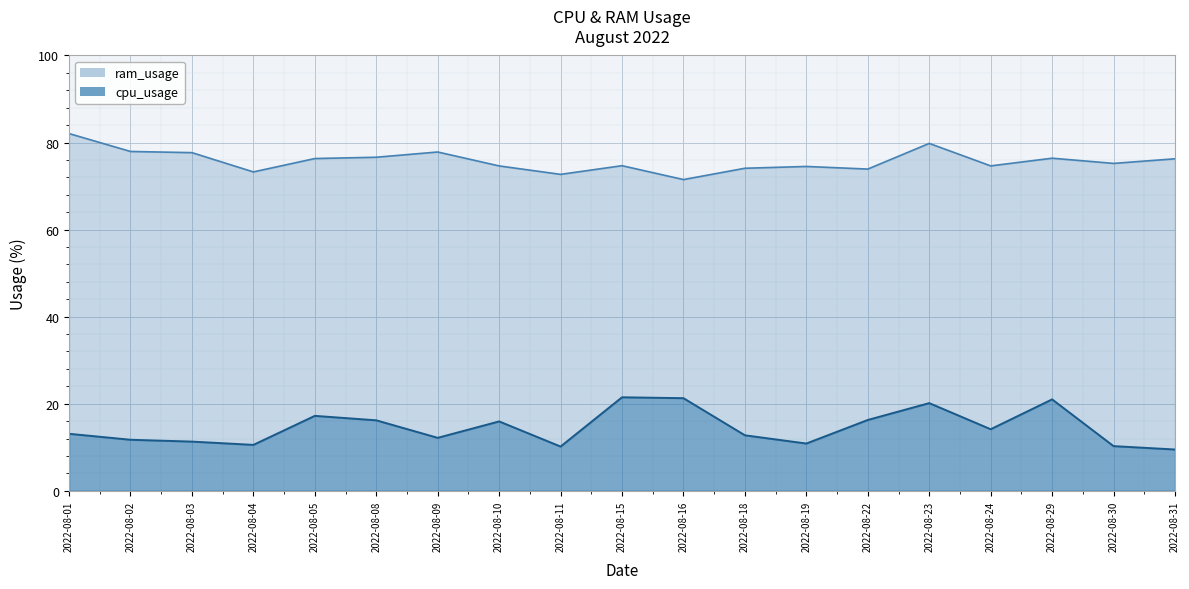

What is the difference between the highest and lowest values at 2022-08-24?

60.5